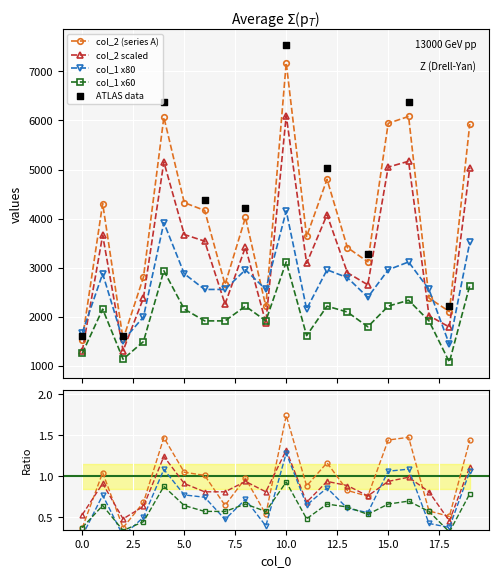

What is the lowest value of the col_2 scaled series?

1305.6